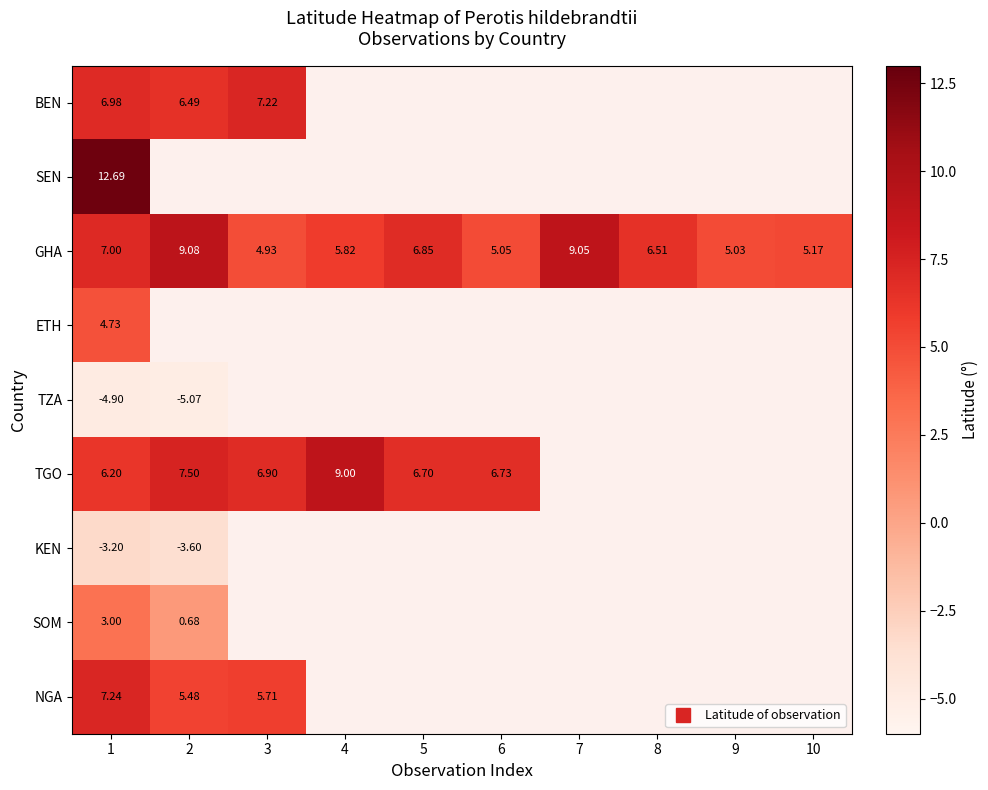

Is the value of BEN at 10 greater than the value of GHA at 1?

No